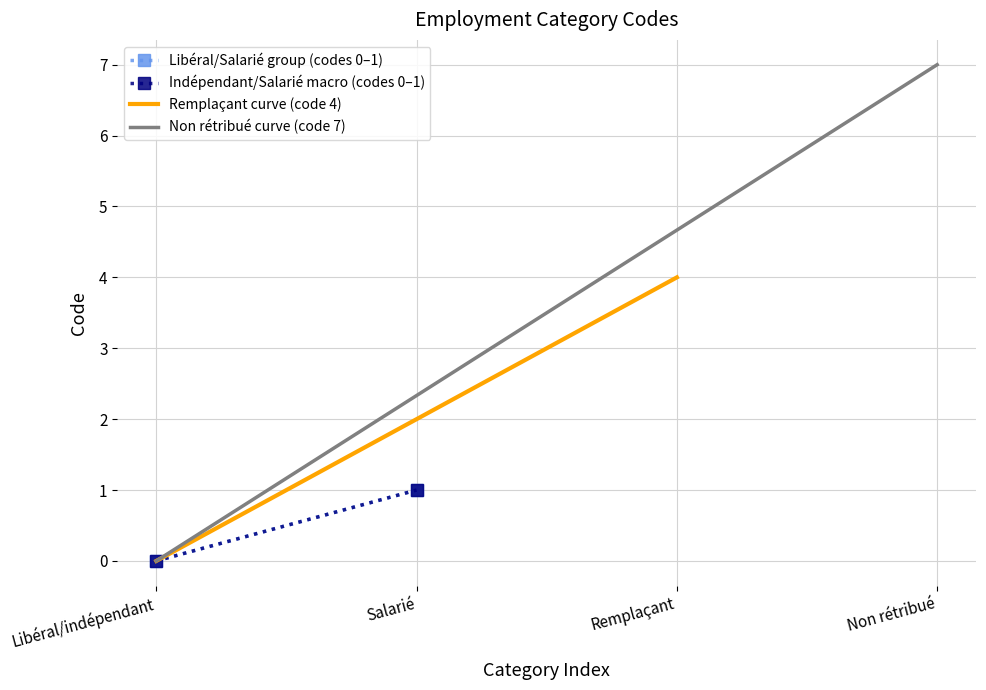

Between Libéral/indépendant and Salarié, which is larger?

Salarié